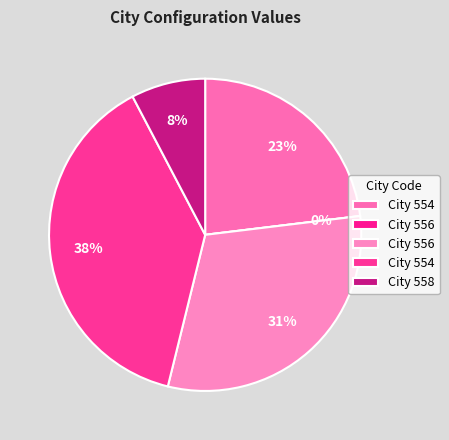

How many segments does this pie chart have?

5